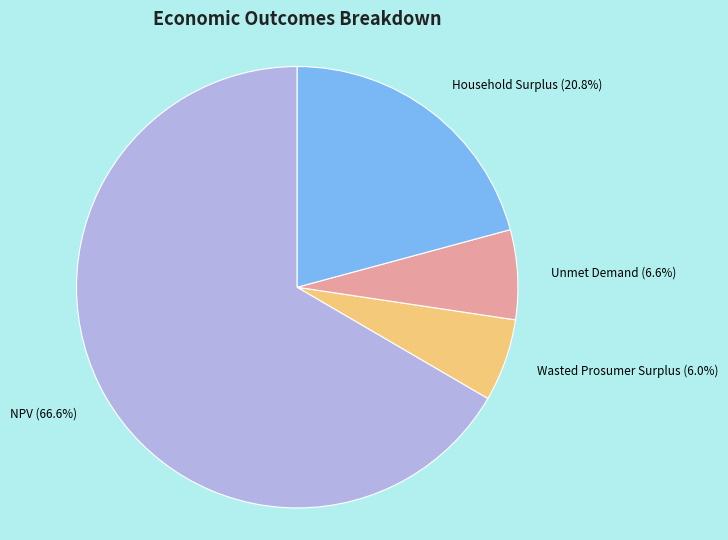

True or false: Household Surplus accounts for 8% of the total.

False